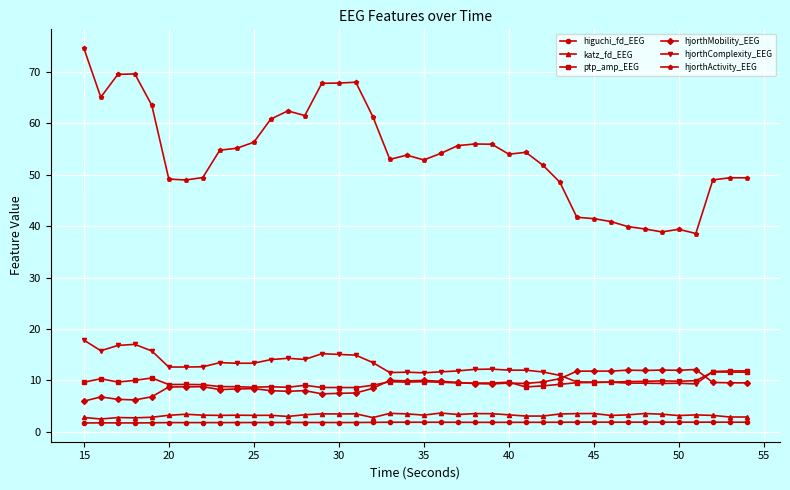

At how many categories does at least one series exceed 32?

40